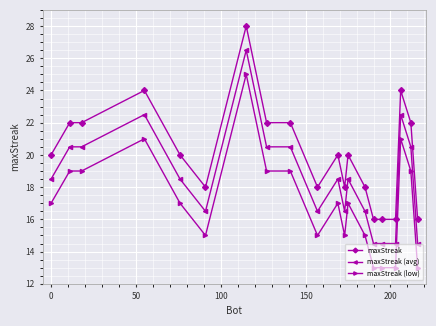

Which series has the largest total across all categories?

maxStreak